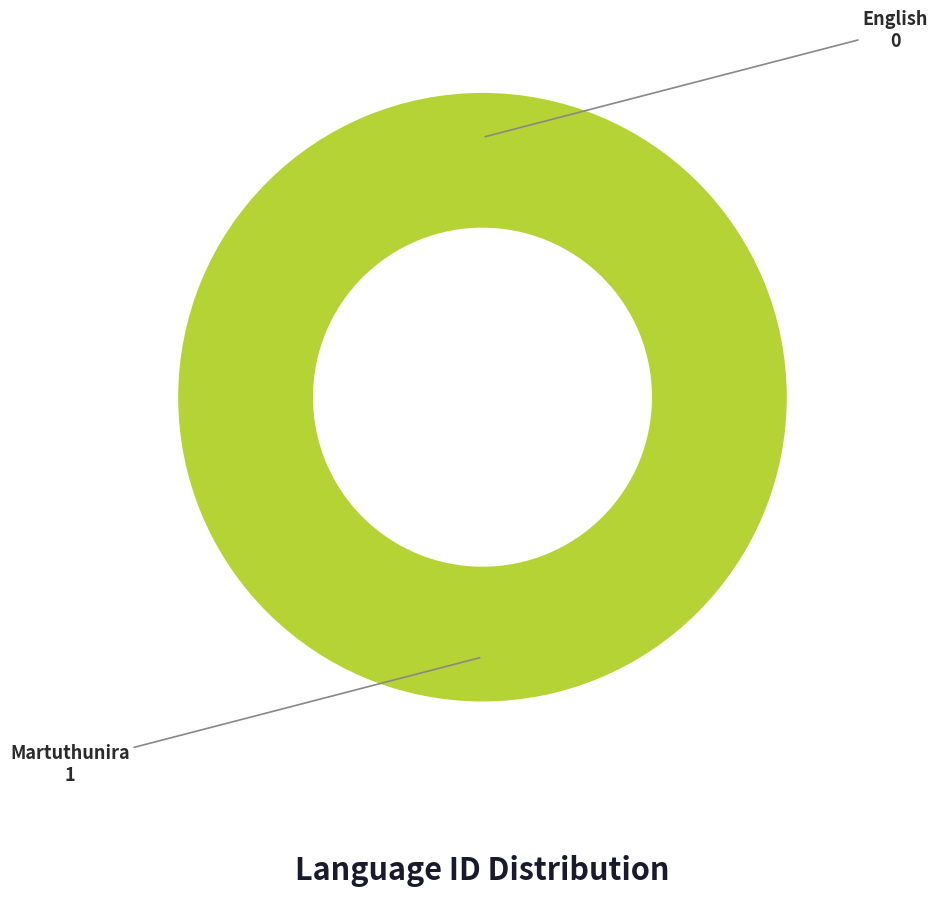

Which slice is the largest?

Martuthunira